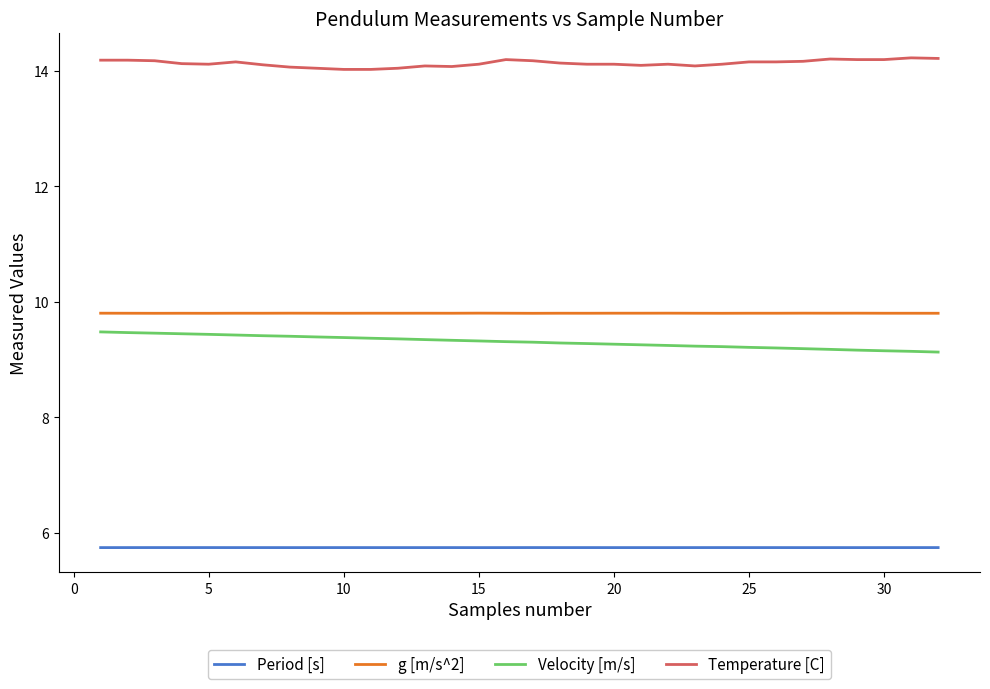

How many Period [s] values are between 5 and 6?

32